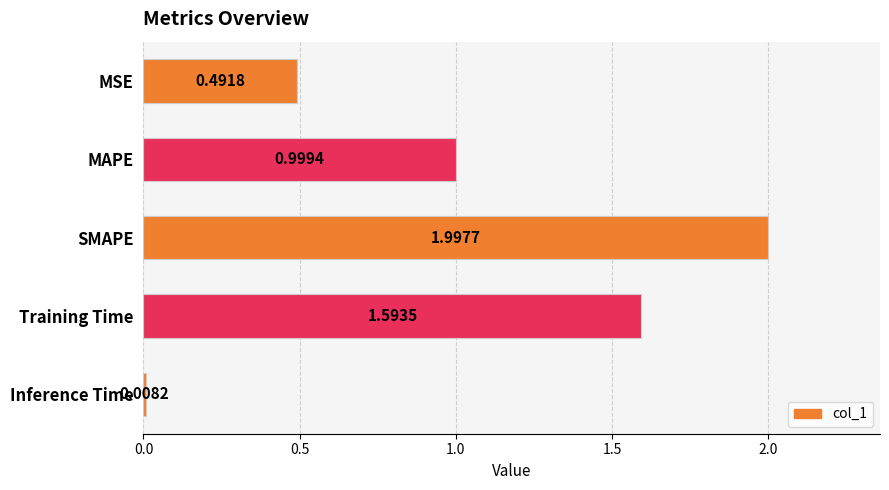

What is the average value?

1.0